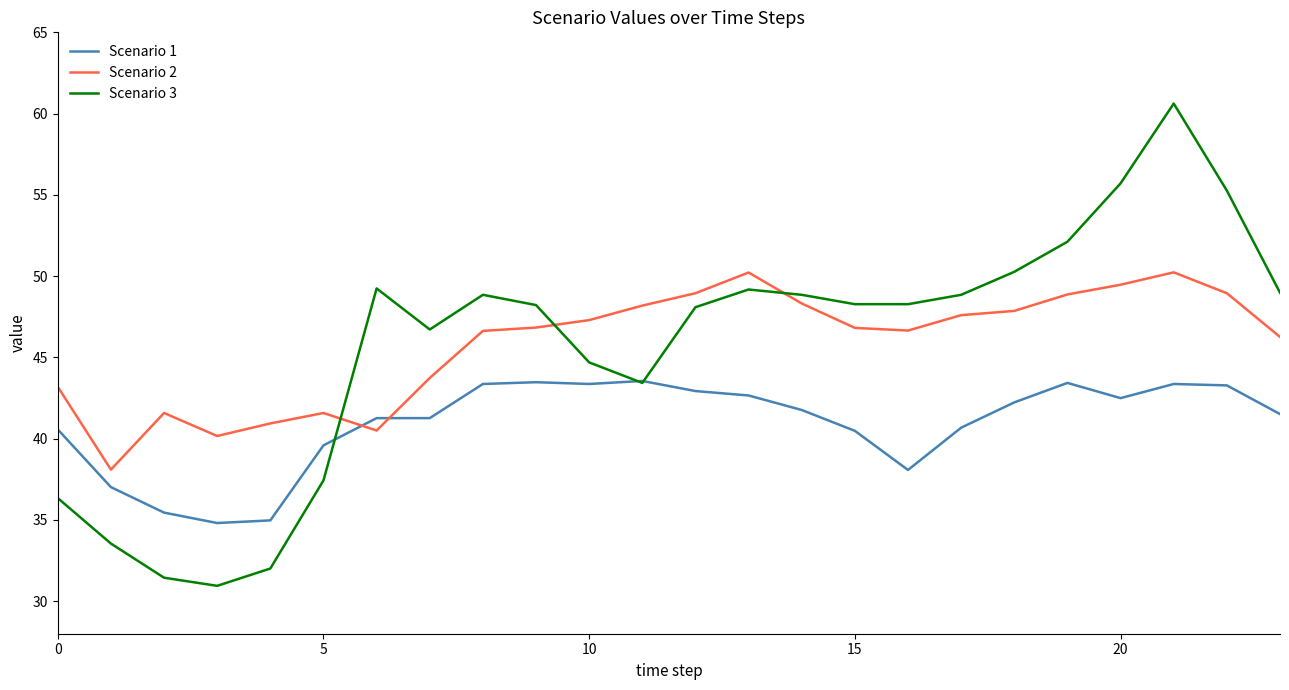

Which series has the largest range (max minus min)?

Scenario 3